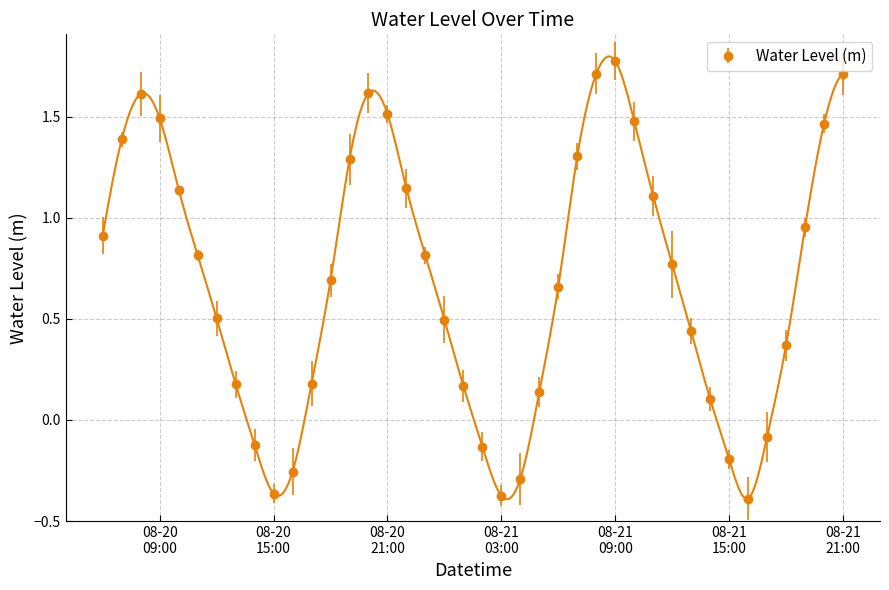

How many values are below 0?

9